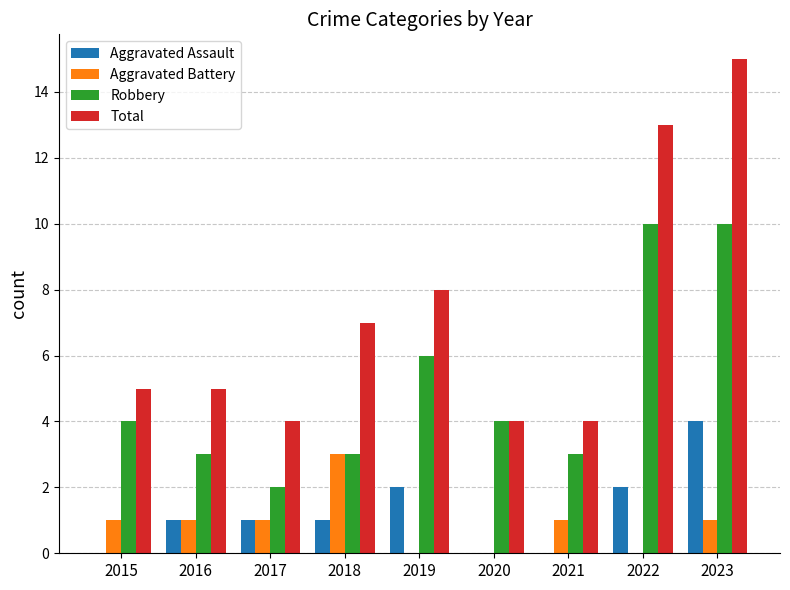

Reading left to right, transcribe all the data shown in this chart.

Aggravated Assault: 0	1	1	1	2	0	0	2	4
Aggravated Battery: 1	1	1	3	0	0	1	0	1
Robbery: 4	3	2	3	6	4	3	10	10
Total: 5	5	4	7	8	4	4	13	15